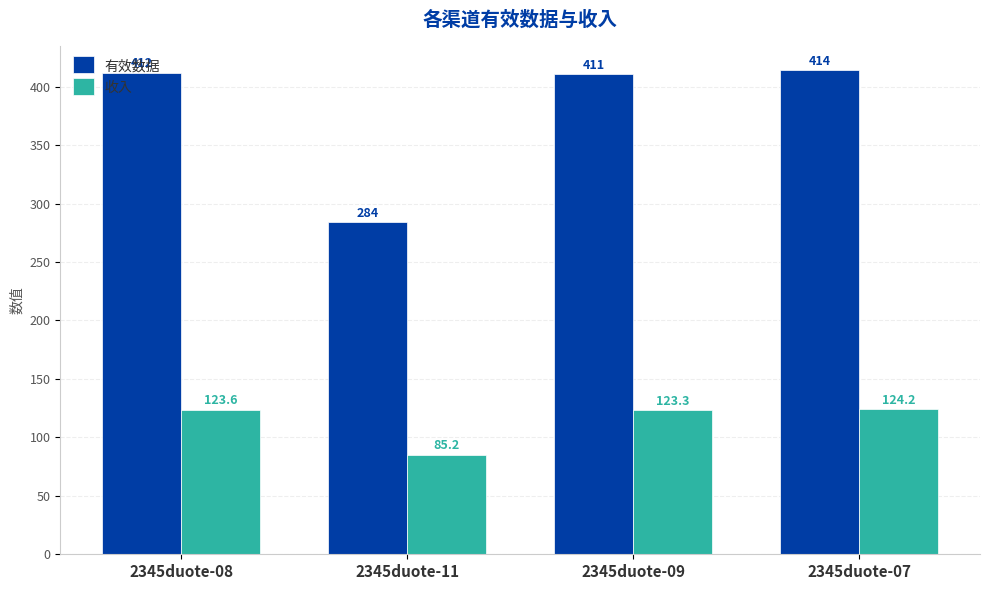

Between 2345duote-08 and 2345duote-07, which series saw the biggest shift?

有效数据